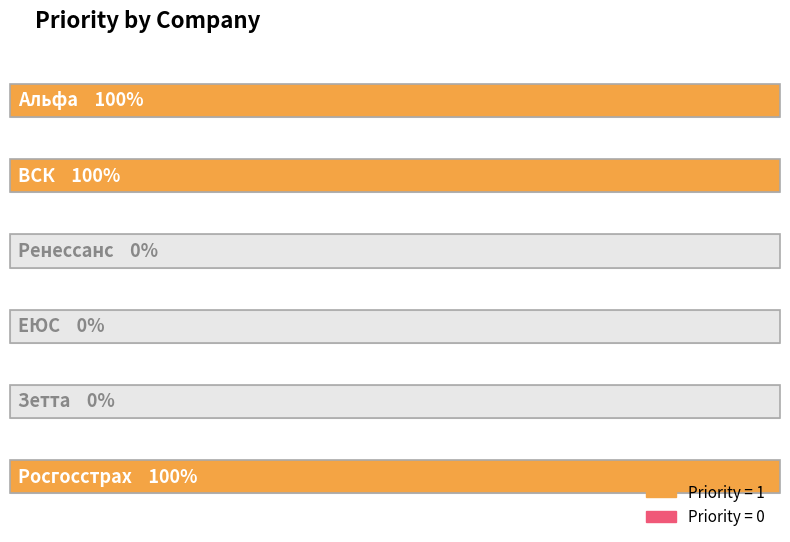

The chart shows a value of 1 at Зетта. True or false?

False